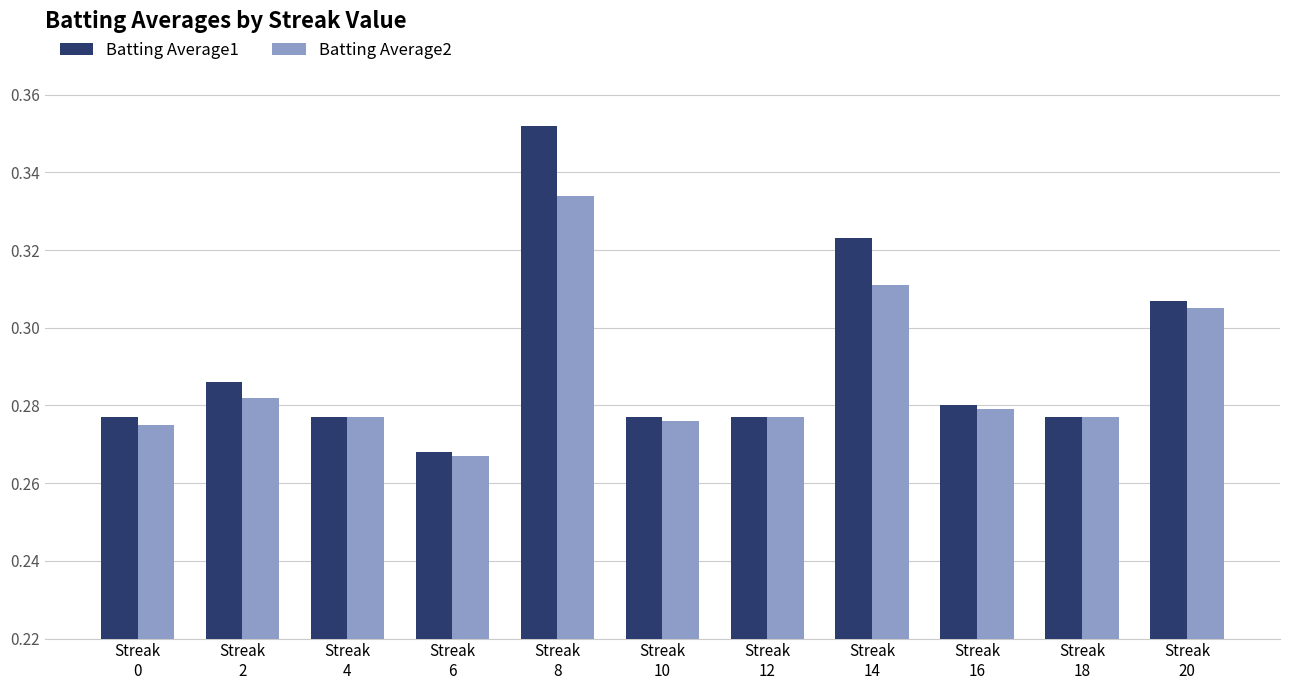

How many data points does each series have?

11